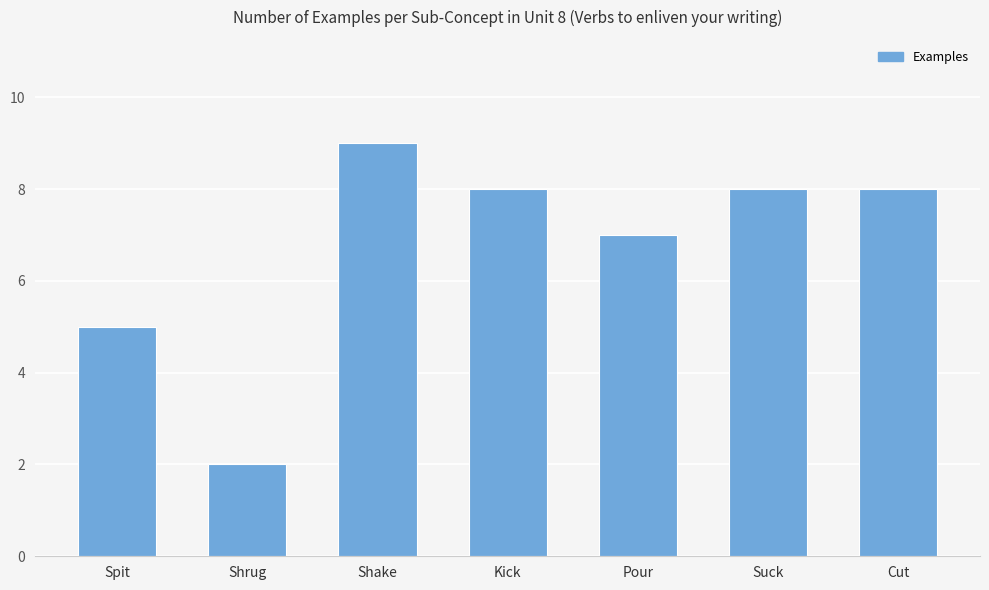

Between Suck and Shrug, which is larger?

Suck